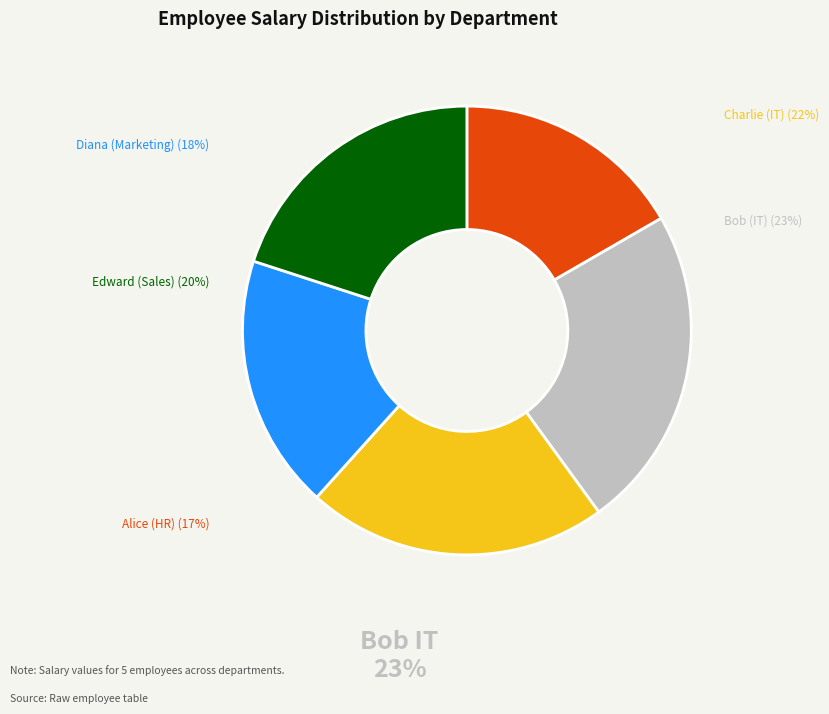

What percentage is the Bob (IT) slice, to the nearest percent?

23%